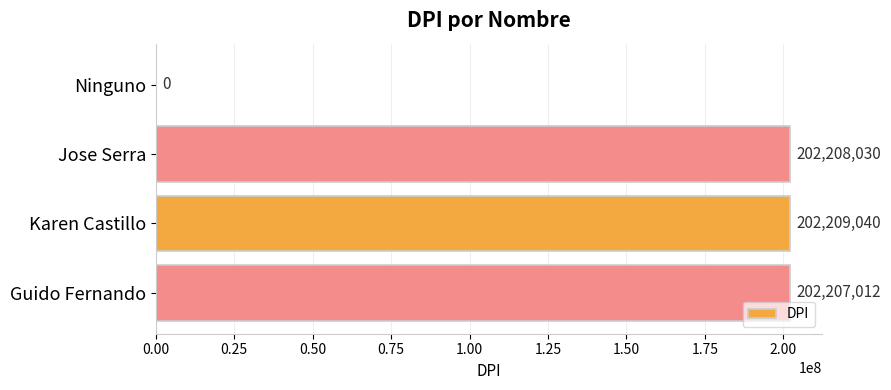

Is it true that the value at Jose Serra is 69130220?

False